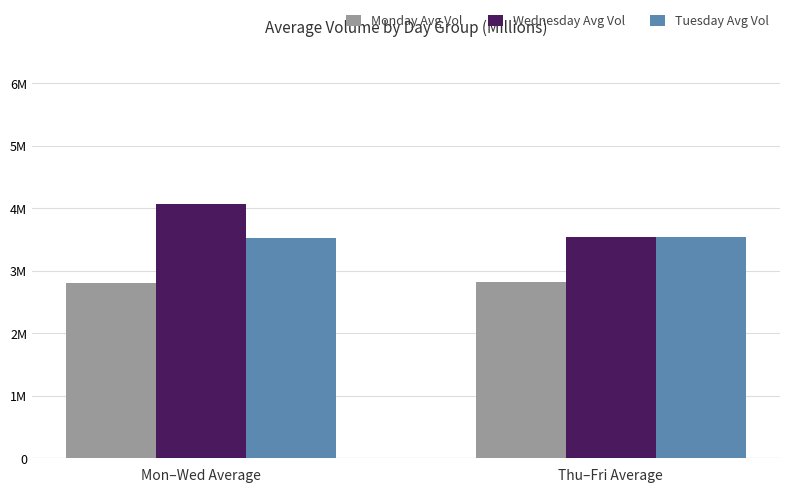

What is the average value of the Wednesday Avg Vol series?

3.8